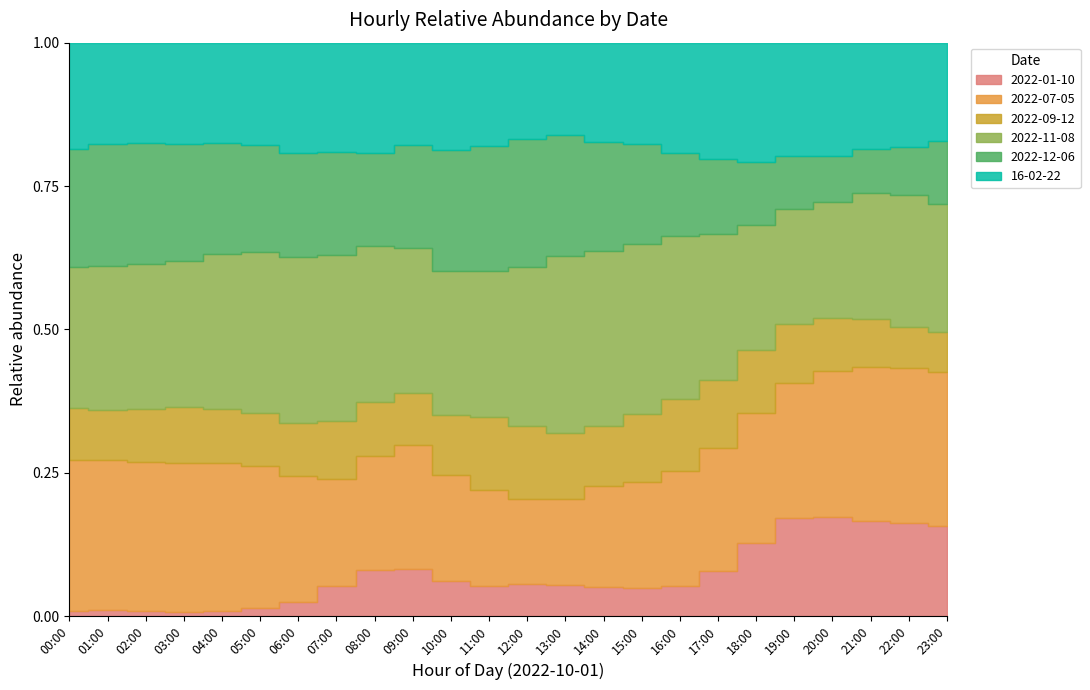

Between 17:00 and 05:00, which is larger?

17:00